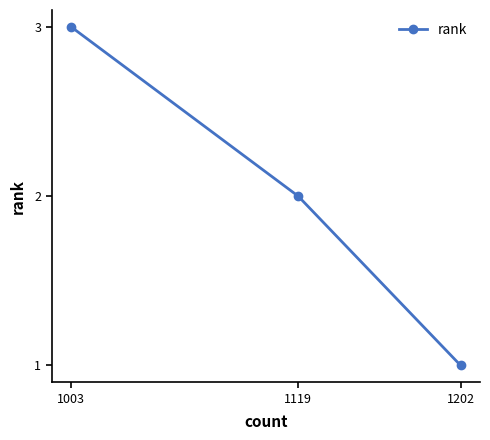

What is the change in value from 1119 to 1202?

-1